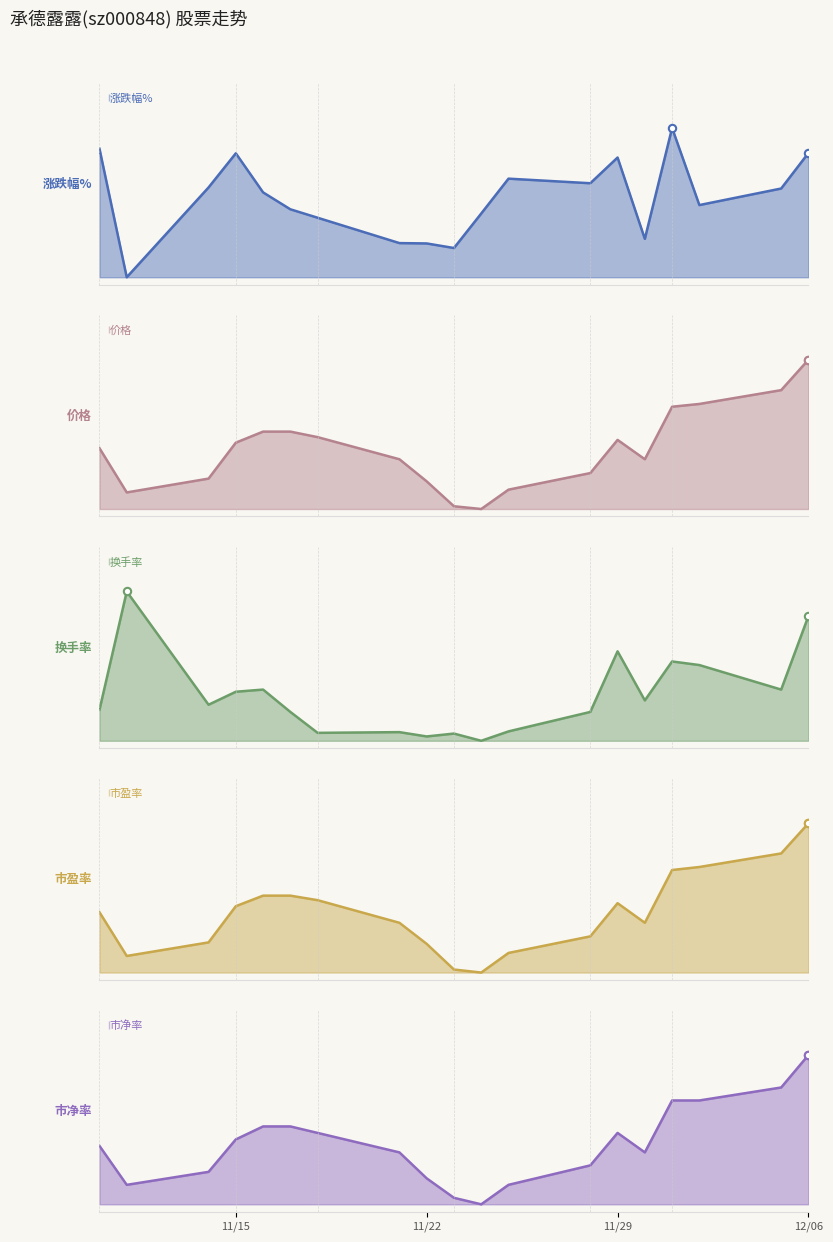

What are all the series names shown in the legend?

涨跌幅%, 价格, 换手率, 市盈率, 市净率